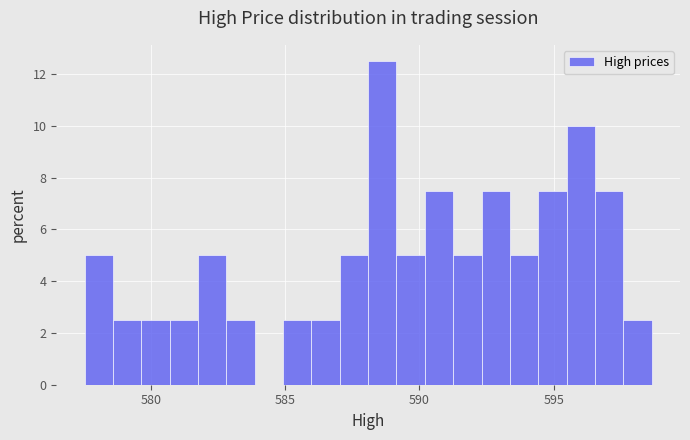

Around what value on the x-axis is the tallest bar? Give the approximate position of its centre, as read against the axis.

588.5